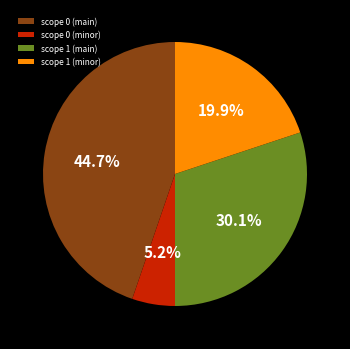

Does any single category account for the majority?

No